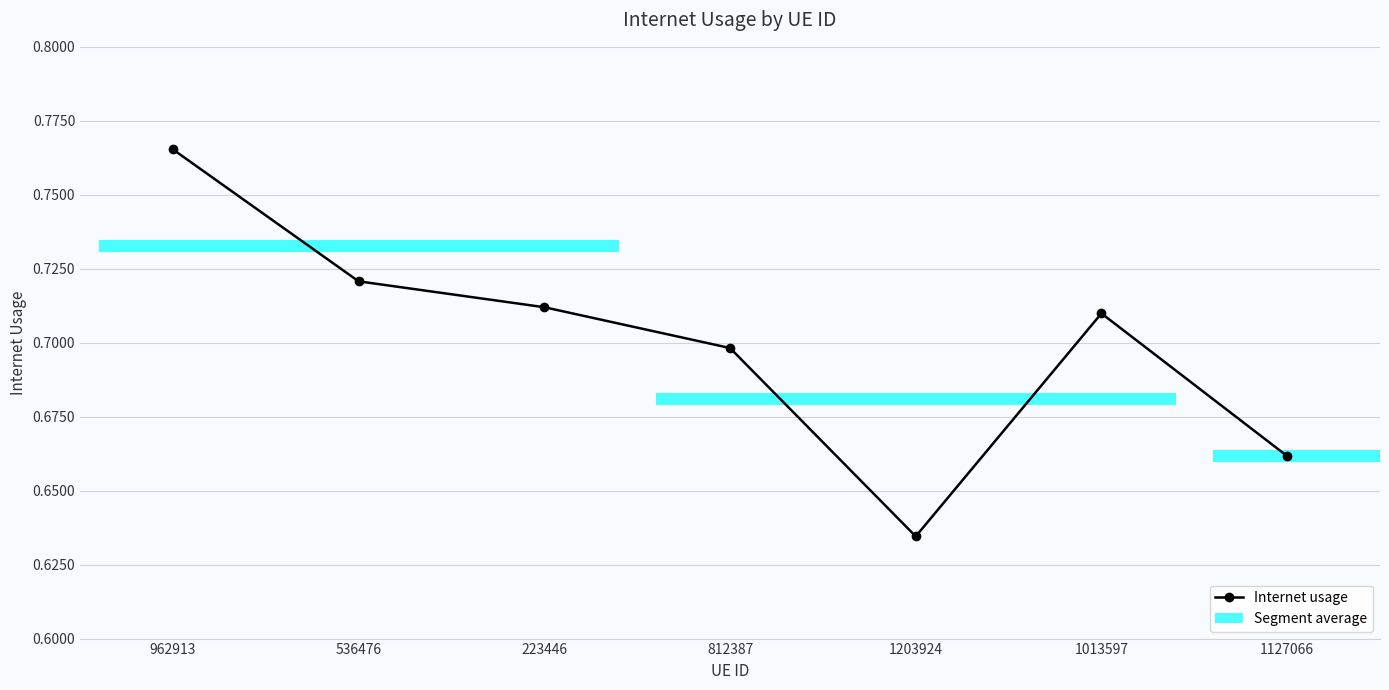

Count the number of categories in the chart.

7